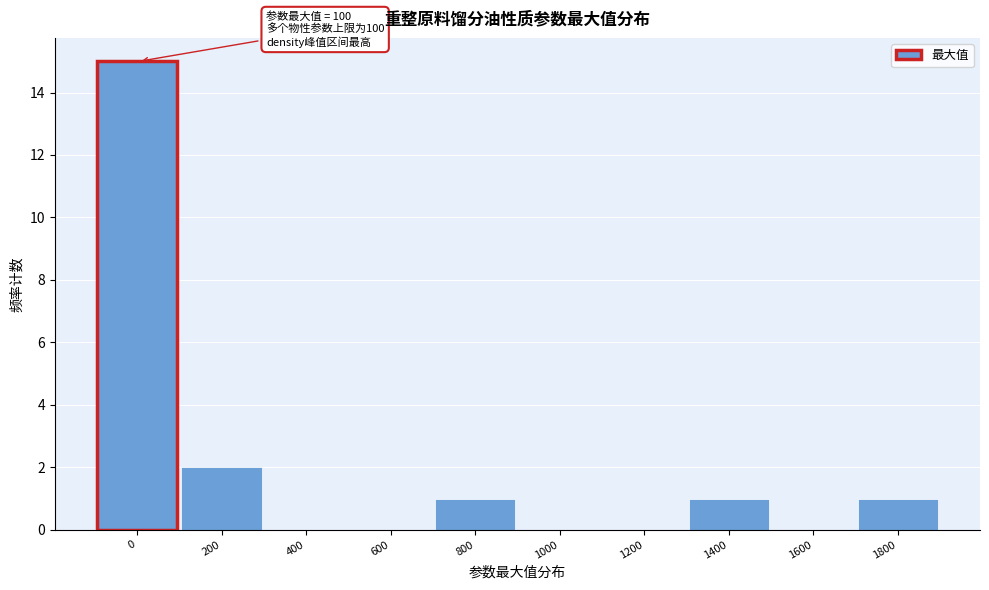

Reading right to left, what are all the values shown in this chart?

1800=1	1600=0	1400=1	1200=0	1000=0	800=1	600=0	400=0	200=2	0=15